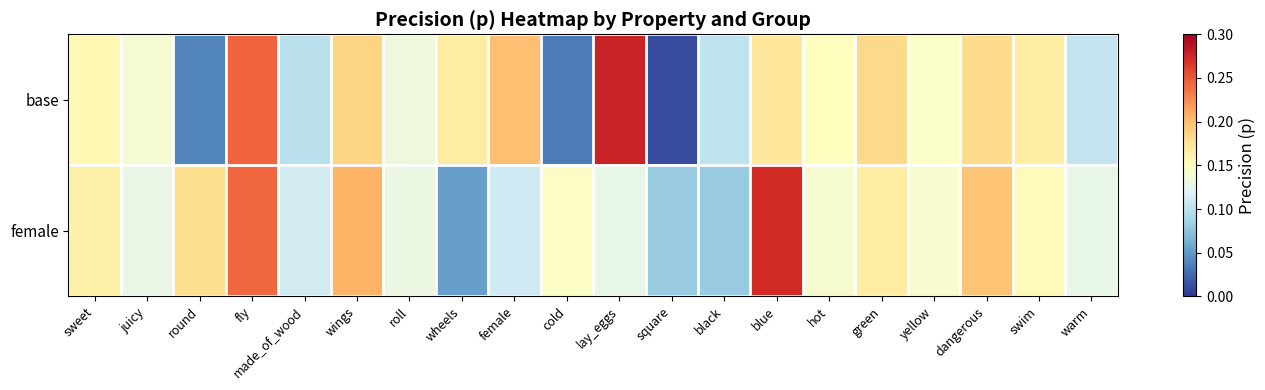

Between yellow and square, which is larger?

yellow